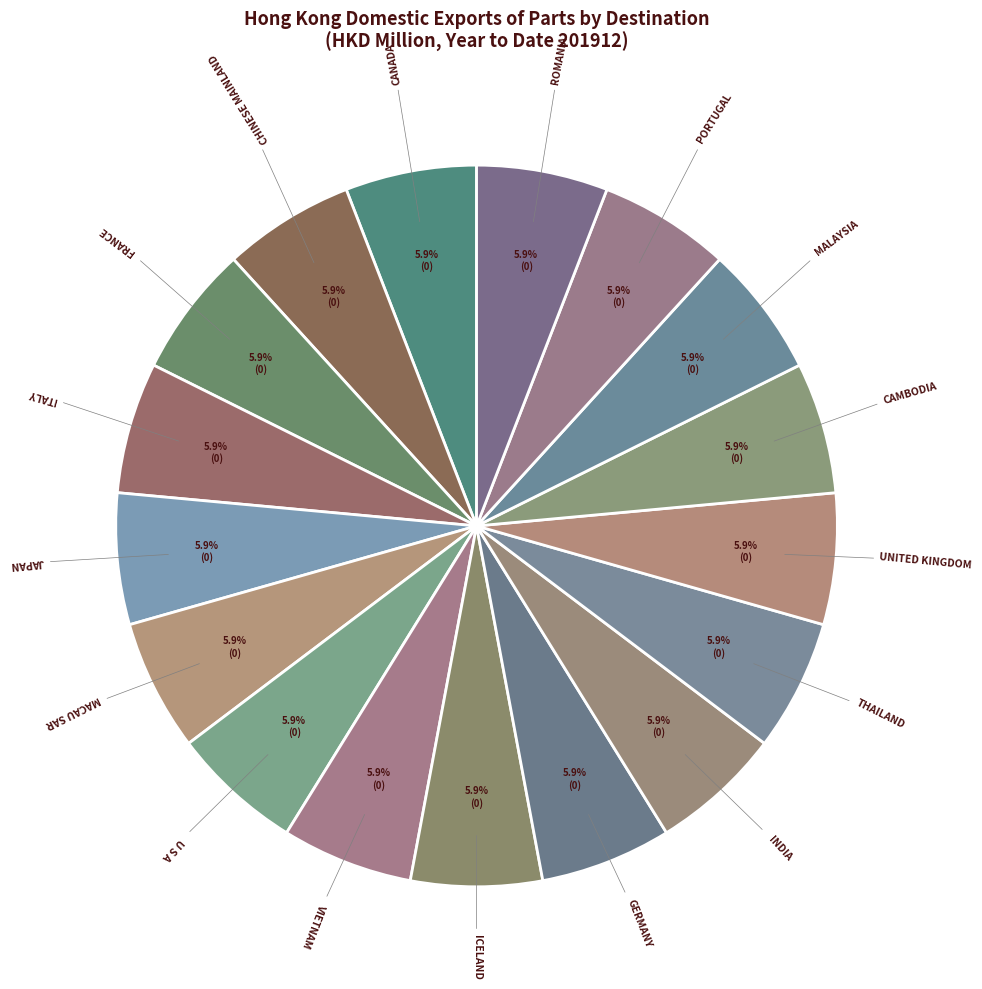

Is there a majority slice in this chart?

No